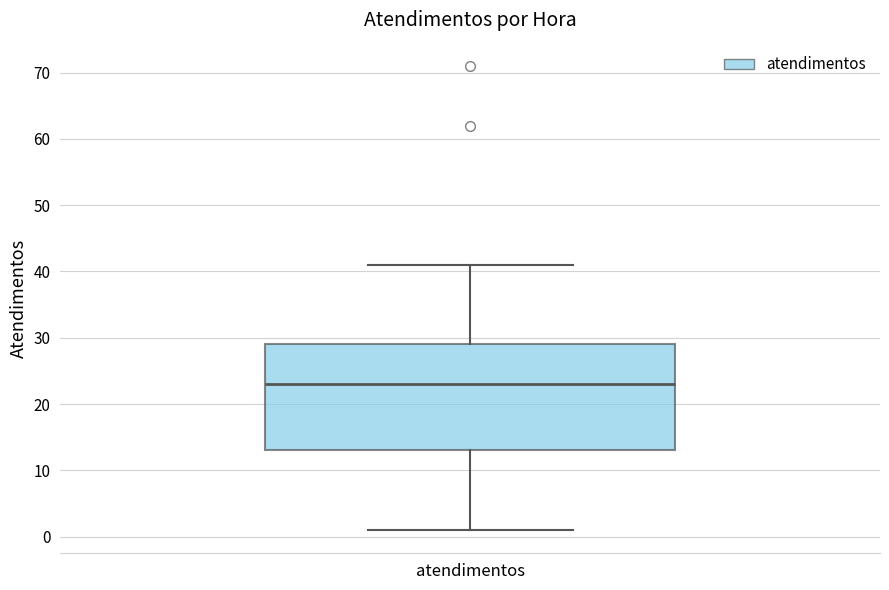

Read this box plot against the y-axis: the position of the median line, the range covered by the box, and the ends of both whiskers. The values are not printed on the chart, so give them approximately, as read against the axis.

median 23, box 13 to 29, whiskers 1 to 41